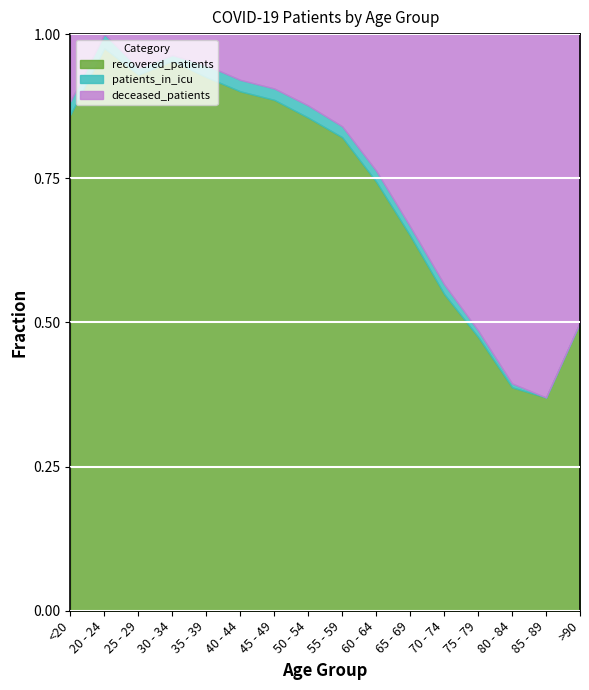

Reading left to right, what are all the values shown in this chart?

recovered_patients: <20=37	20 - 24=80	25 - 29=159	30 - 34=289	35 - 39=360	40 - 44=454	45 - 49=808	50 - 54=1299	55 - 59=1731	60 - 64=1879	65 - 69=1816	70 - 74=1572	75 - 79=805	80 - 84=174	85 - 89=27	>90=3
deceased_patients: <20=5	20 - 24=0	25 - 29=10	30 - 34=11	35 - 39=21	40 - 44=40	45 - 49=86	50 - 54=188	55 - 59=337	60 - 64=598	65 - 69=931	70 - 74=1241	75 - 79=871	80 - 84=272	85 - 89=46	>90=3
patients_in_icu: <20=1	20 - 24=2	25 - 29=2	30 - 34=3	35 - 39=8	40 - 44=10	45 - 49=18	50 - 54=32	55 - 59=40	60 - 64=48	65 - 69=44	70 - 74=48	75 - 79=19	80 - 84=3	85 - 89=0	>90=0